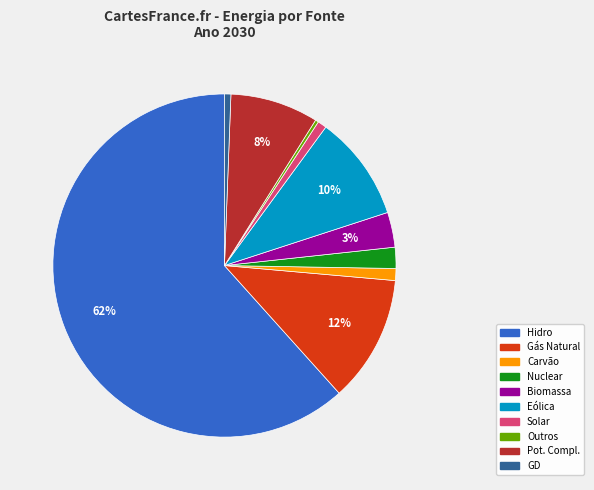

Which slice represents more than half of the pie?

Hidro